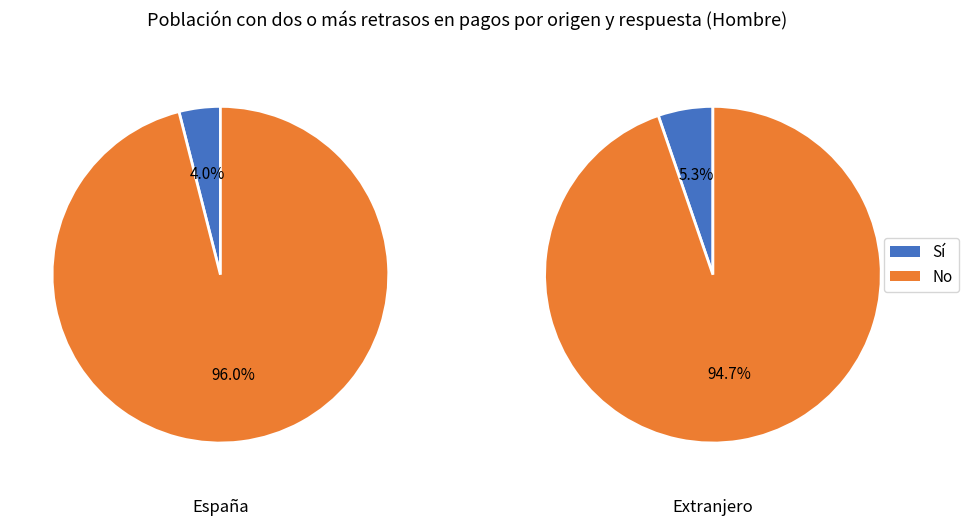

Is it true that España is 99% of the pie?

False